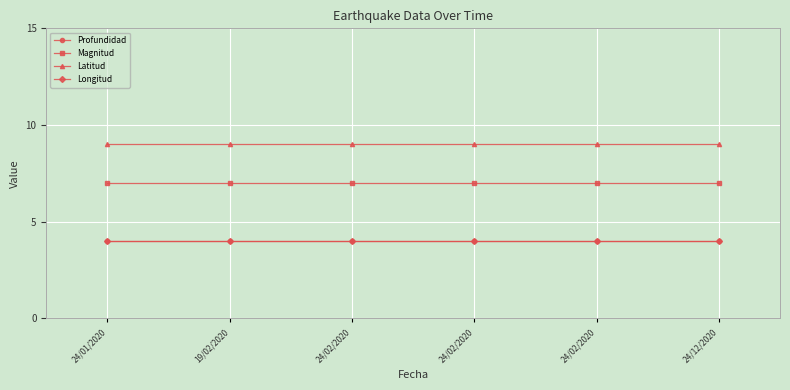

Reading right to left, list all the values displayed in this chart.

Profundidad: 4	4	4	4	4	4
Magnitud: 7	7	7	7	7	7
Latitud: 9	9	9	9	9	9
Longitud: 4	4	4	4	4	4